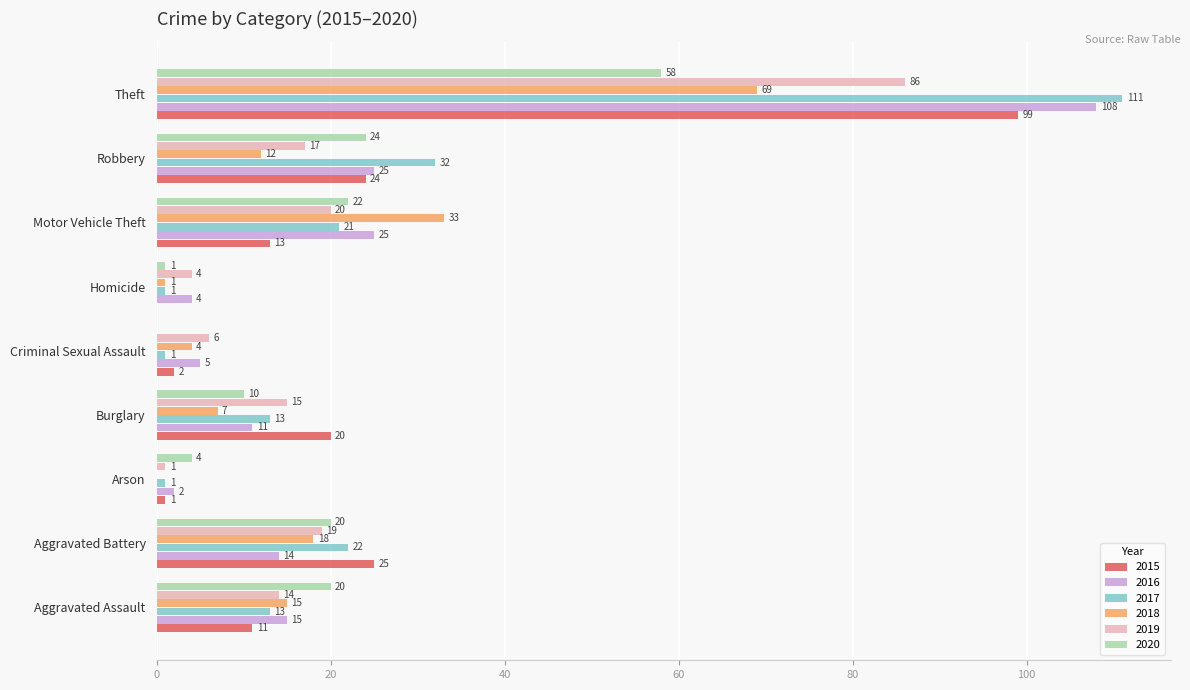

What is the greatest value displayed?

111